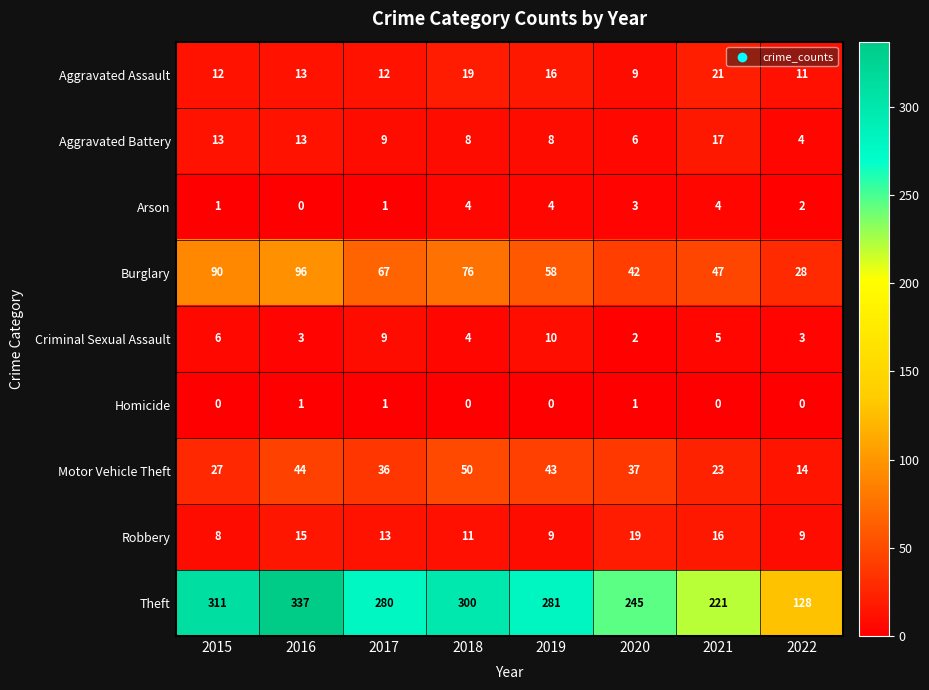

True or false: Criminal Sexual Assault has a value of 1 at 2022.

False